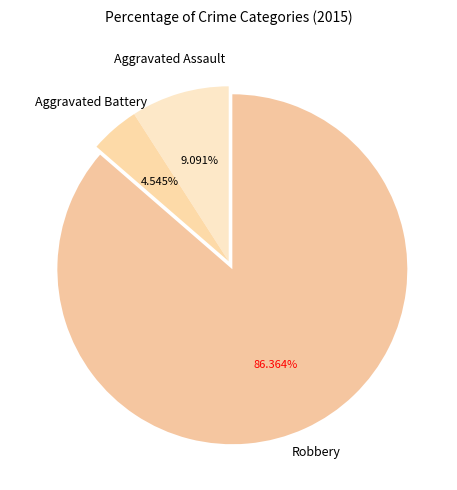

How many segments does this pie chart have?

3